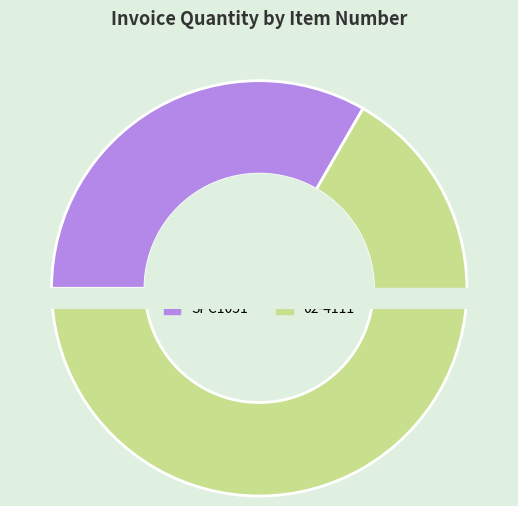

How many segments does this pie chart have?

2